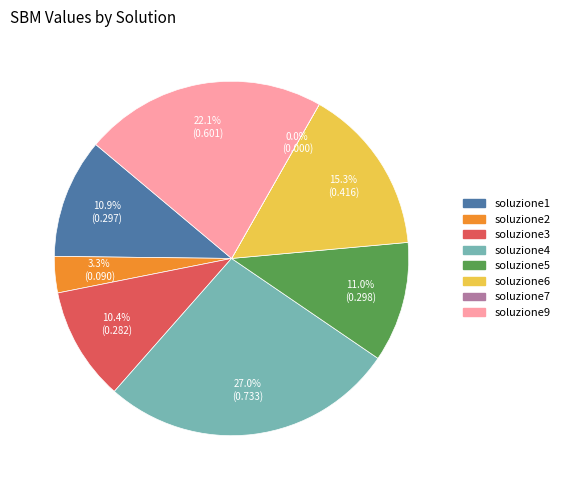

Does soluzione3 represent more than half of the total?

No